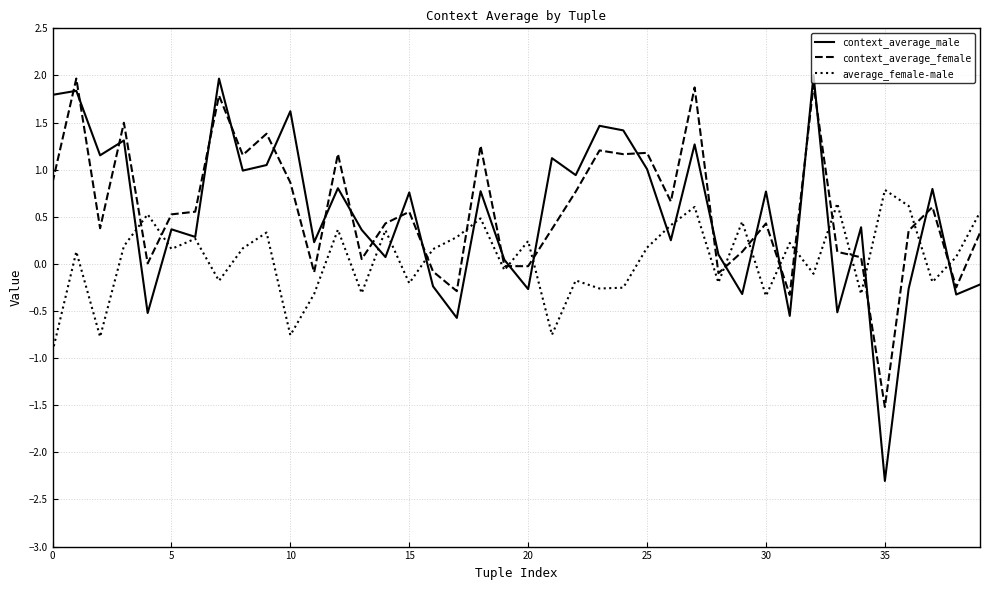

True or false: context_average_female and context_average_male intersect in this chart.

True